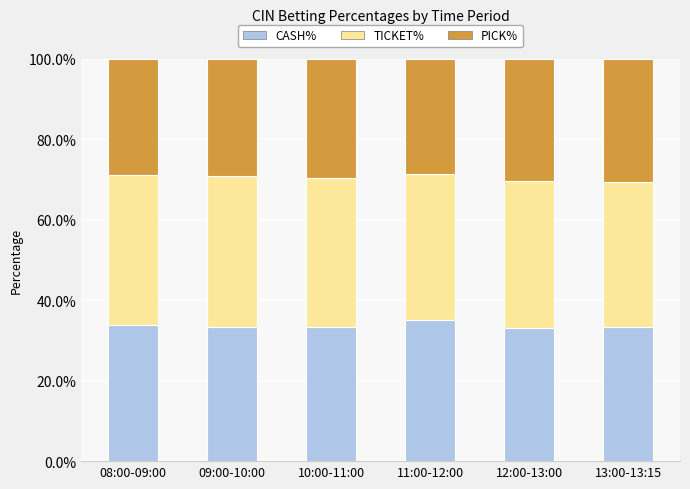

Are the bars horizontal?

No